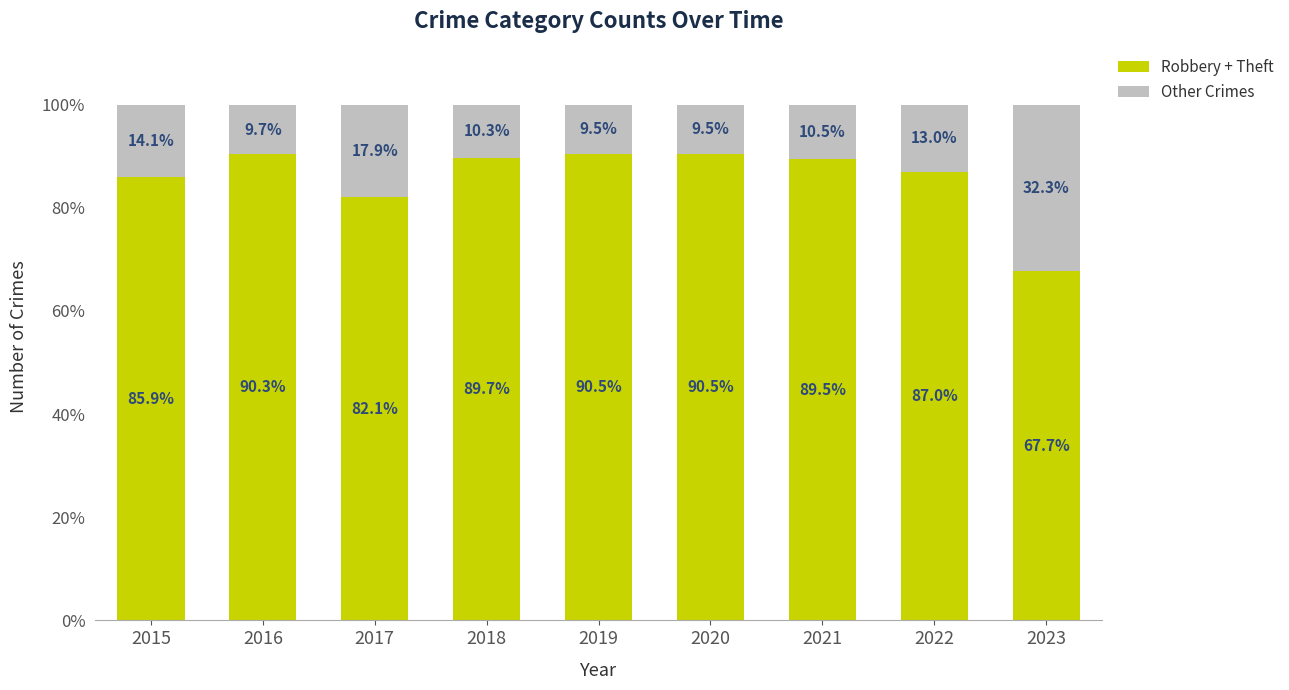

The Robbery + Theft series shows 38.9 at 2018. True or false?

False